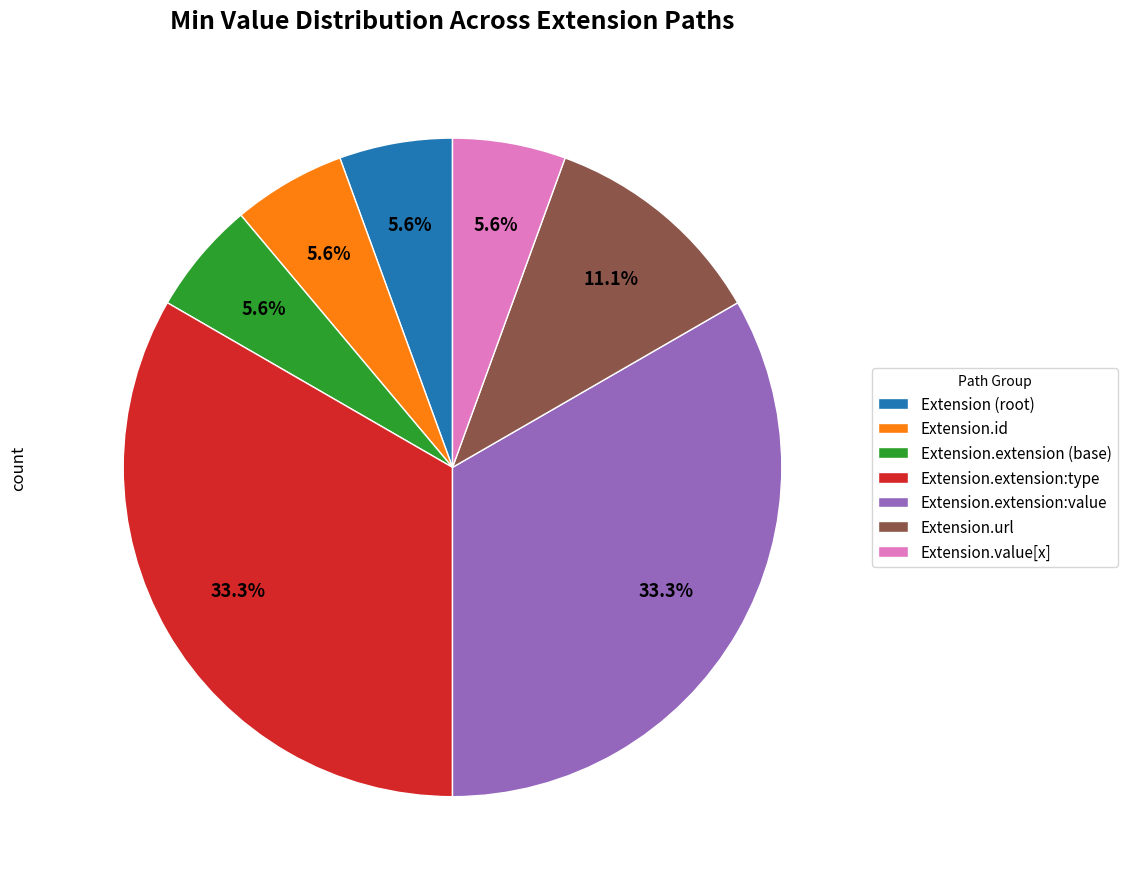

Between Extension.extension:type and Extension.value[x], which is larger?

Extension.extension:type